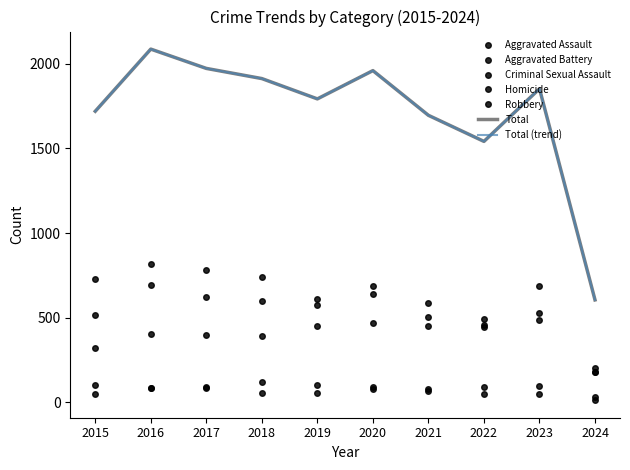

At which category is the sum across all series the highest?

2016